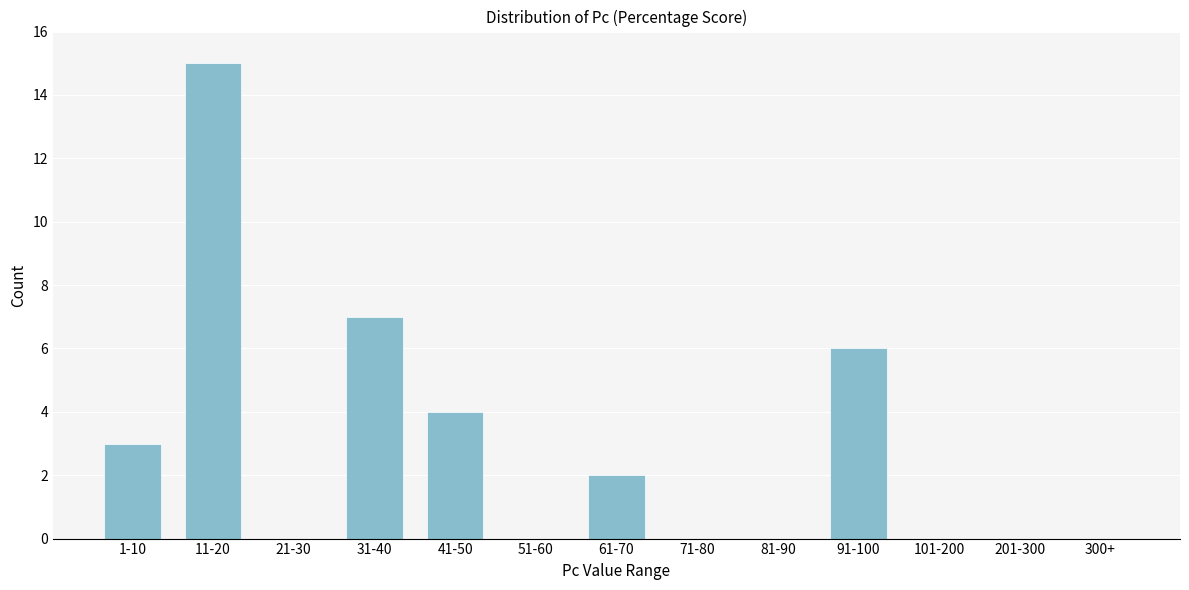

Reading right to left, extract all data points from this chart.

300+=0	201-300=0	101-200=0	91-100=6	81-90=0	71-80=0	61-70=2	51-60=0	41-50=4	31-40=7	21-30=0	11-20=15	1-10=3